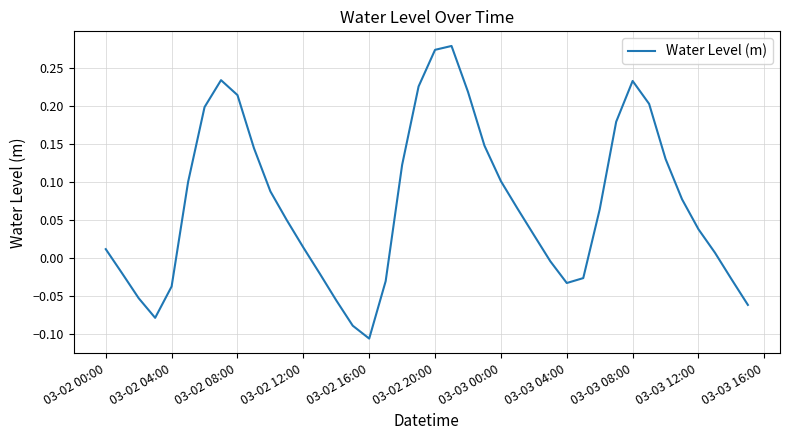

Reading right to left, what are all the values shown in this chart?

-0.1	-0.0	0.0	0.0	0.1	0.1	0.2	0.2	0.2	0.1	-0.0	-0.0	-0.0	0.0	0.1	0.1	0.1	0.2	0.3	0.3	0.2	0.1	-0.0	-0.1	-0.1	-0.1	-0.0	0.0	0.0	0.1	0.1	0.2	0.2	0.2	0.1	-0.0	-0.1	-0.1	-0.0	0.0